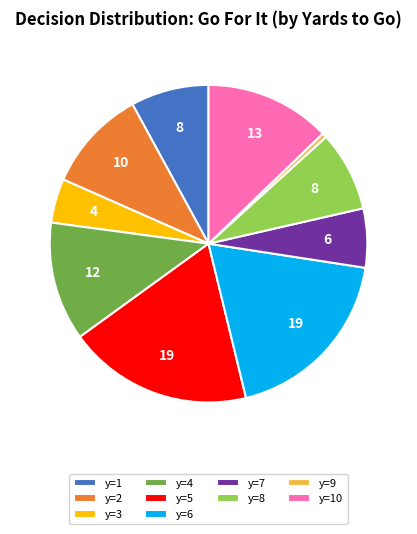

Which category has the smallest portion of the pie?

y=9